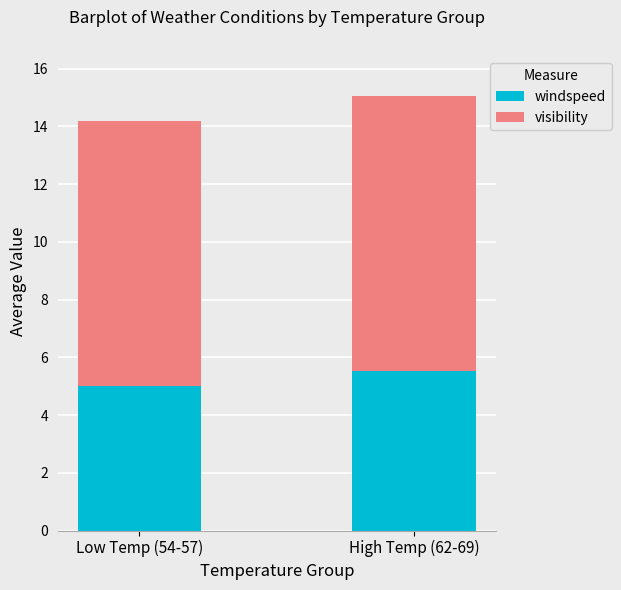

List the labels in order of windspeed value, smallest first.

Low Temp (54-57), High Temp (62-69)